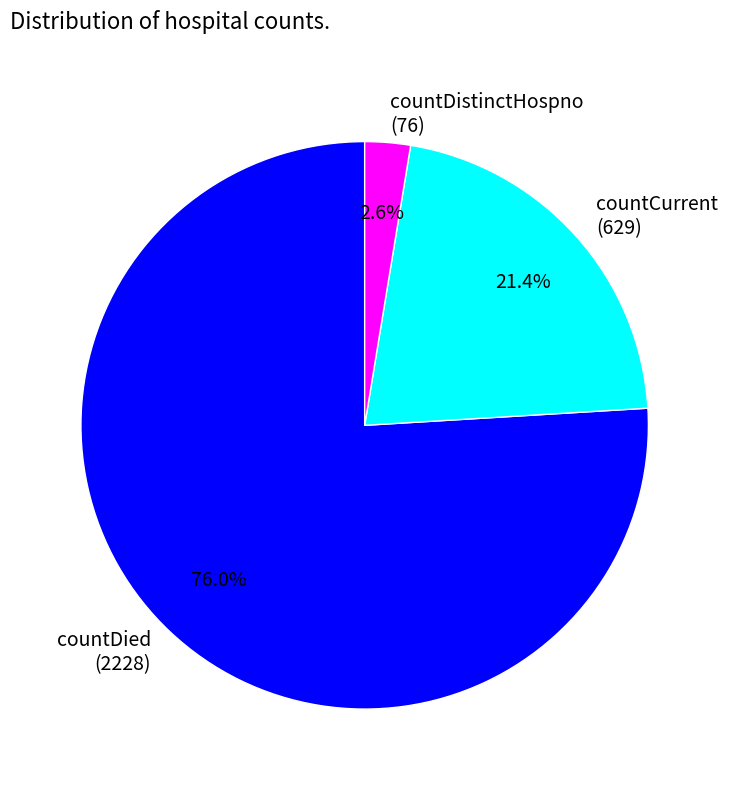

What is the total percentage of countDied and countCurrent?

97.4%